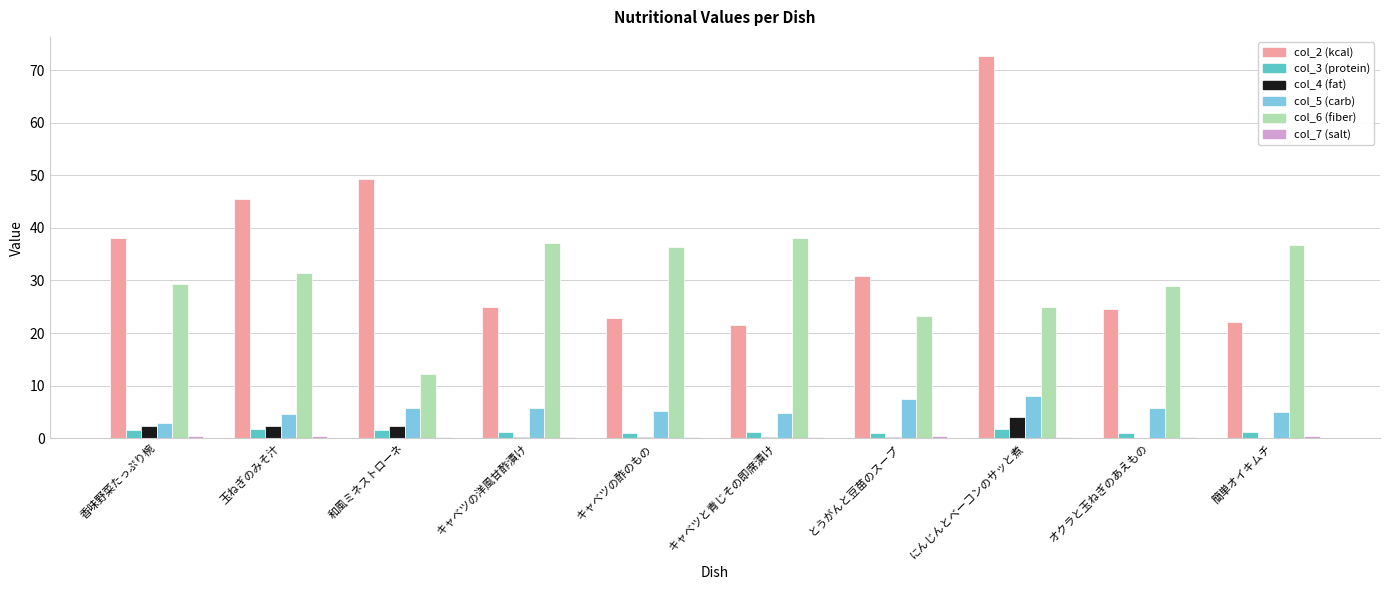

What is the sum of all col_2 (kcal) values?

352.3